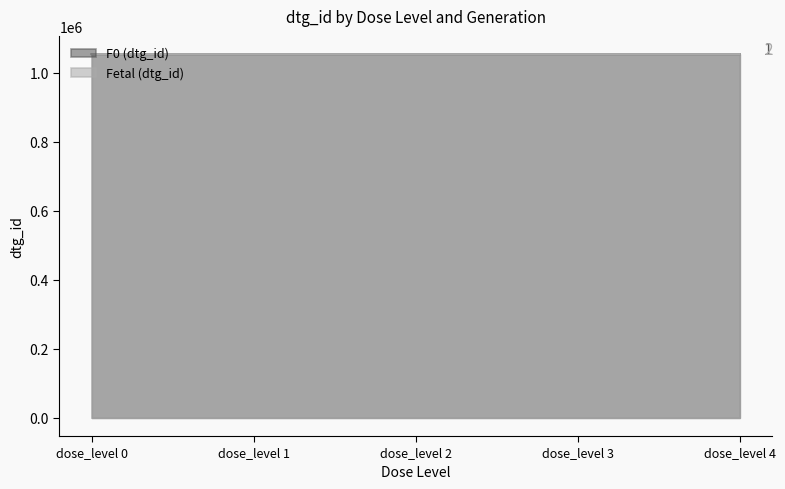

Is it true that F0 (dtg_id) equals 1053727 at dose_level 3?

True